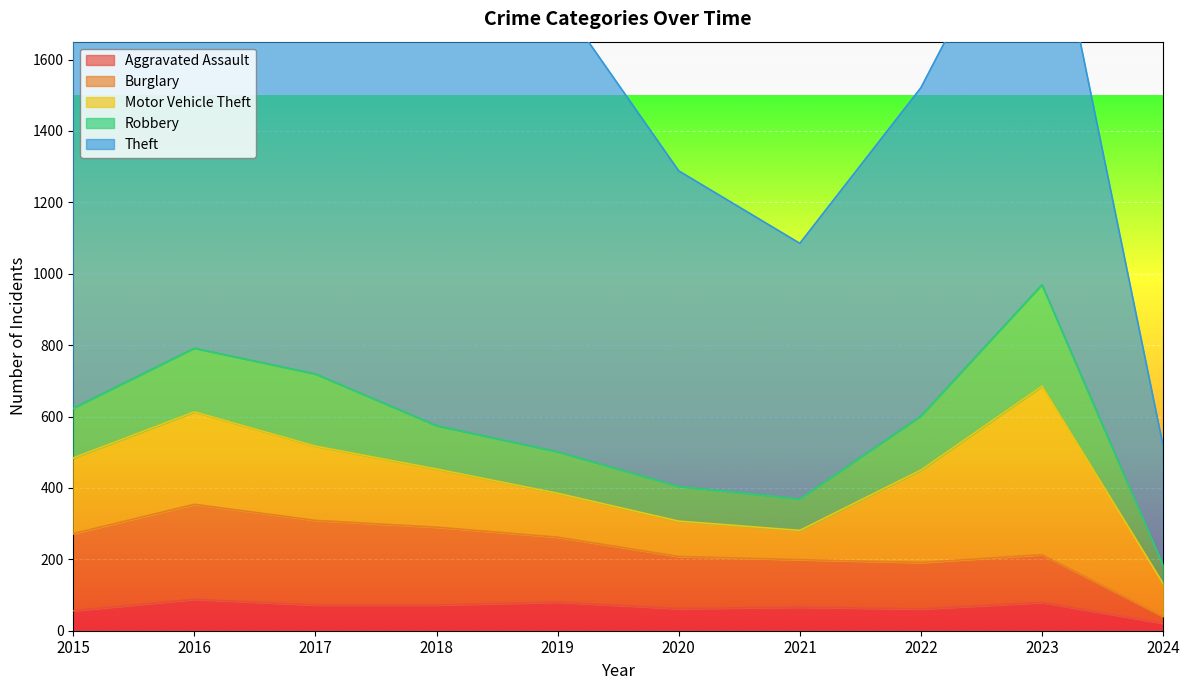

True or false: Motor Vehicle Theft and Burglary intersect in this chart.

True